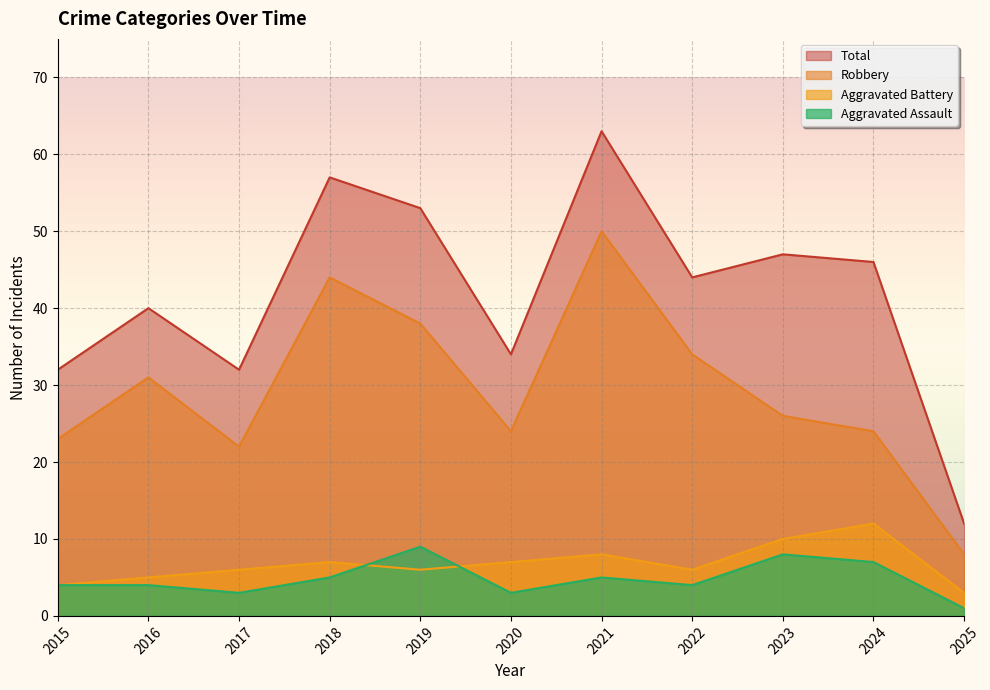

True or false: Total has a value of 67 at 2024.

False